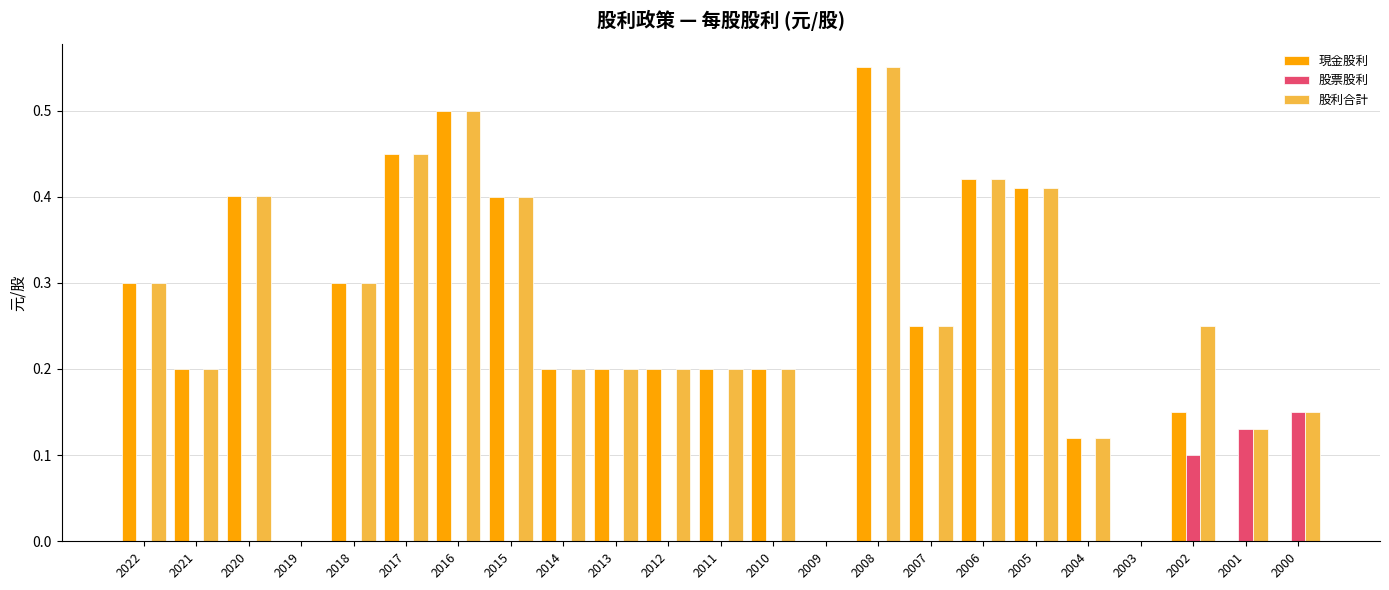

Which series changed the most between 2021 and 2002?

股票股利